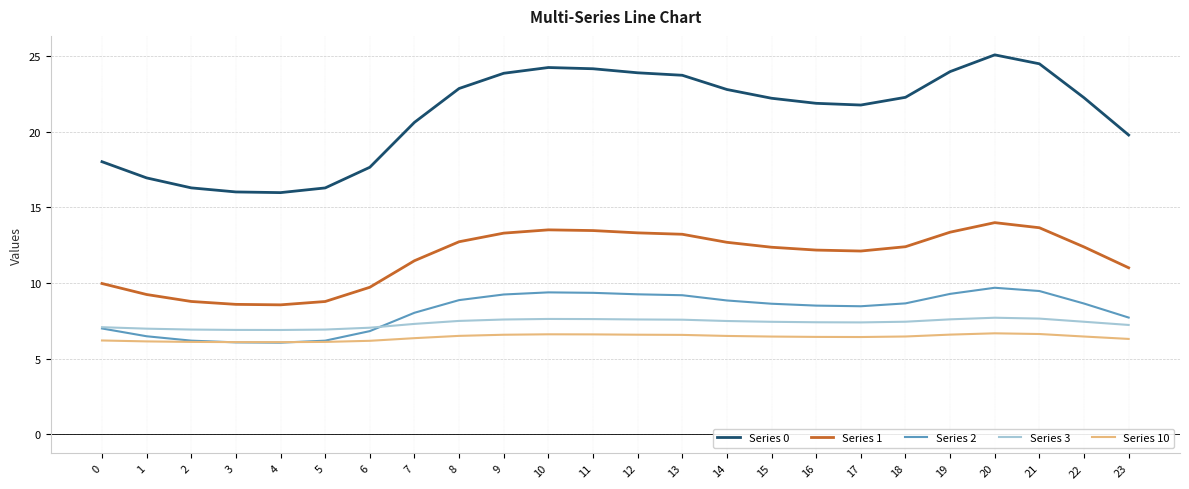

Is the value of Series 3 at 17 greater than the value of Series 1 at 1?

No